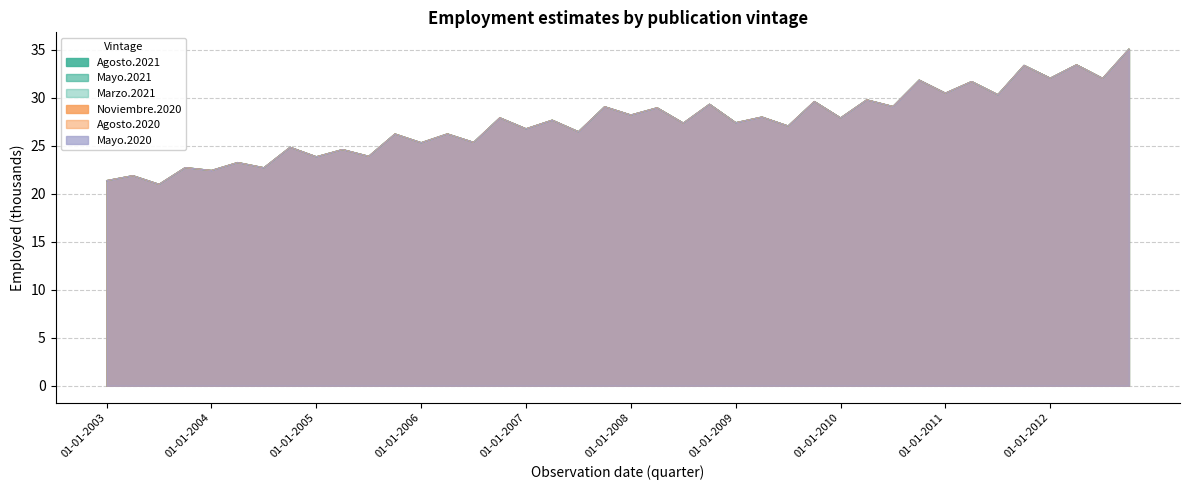

What is the sum of the Agosto.2021 values at 01-10-2012 and 01-01-2004?

57.5